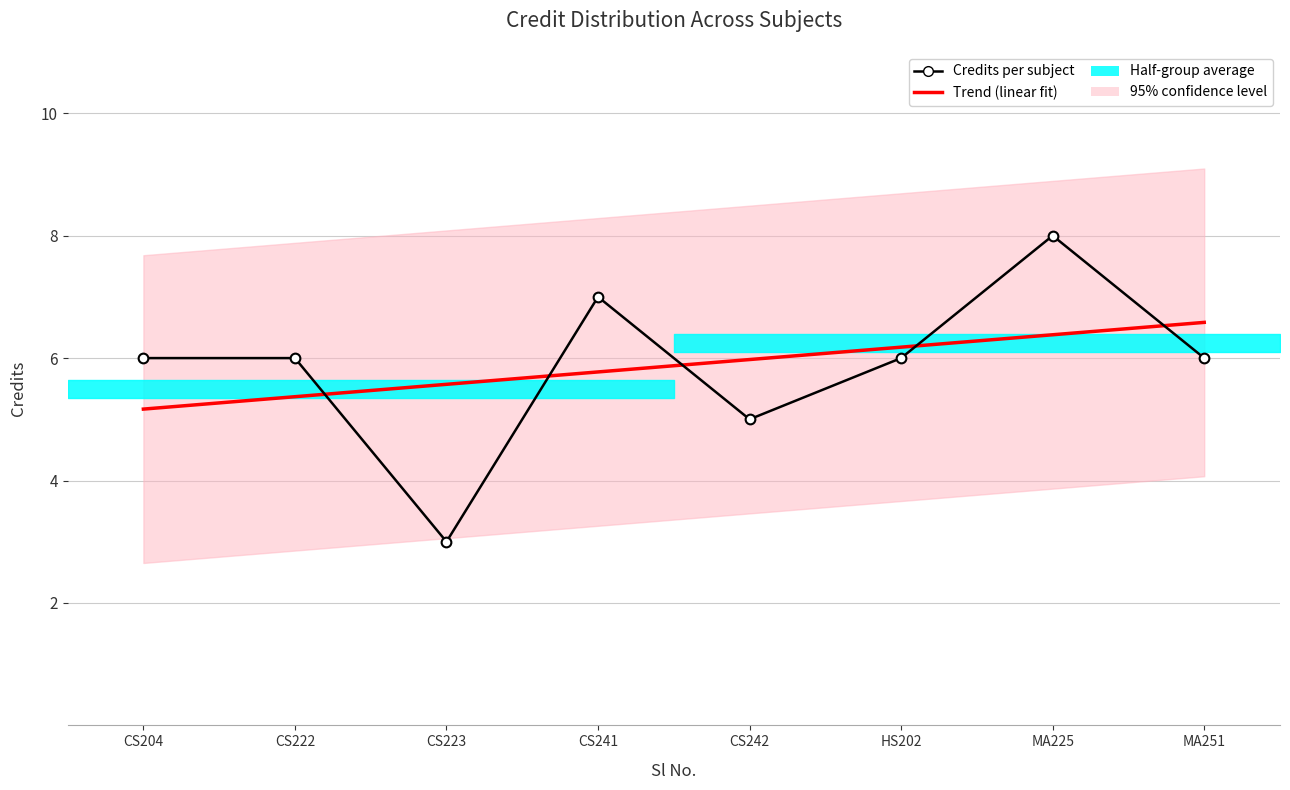

What is the average value of the Trend (linear fit) series?

5.9